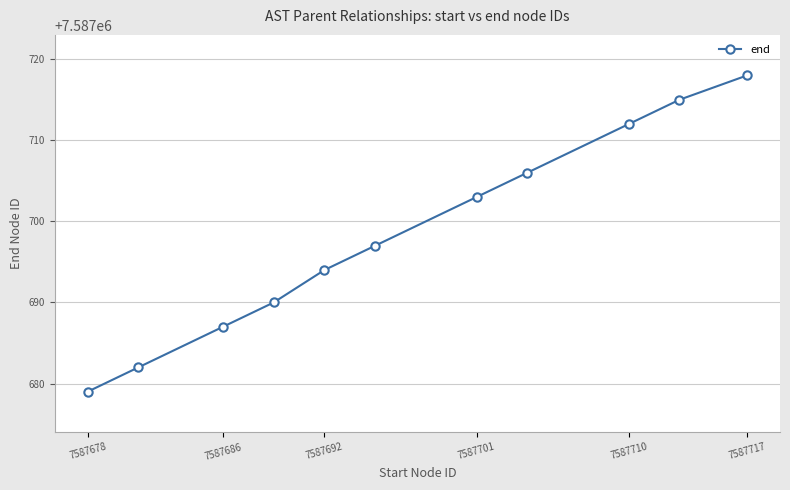

What is the greatest value displayed?

7587718